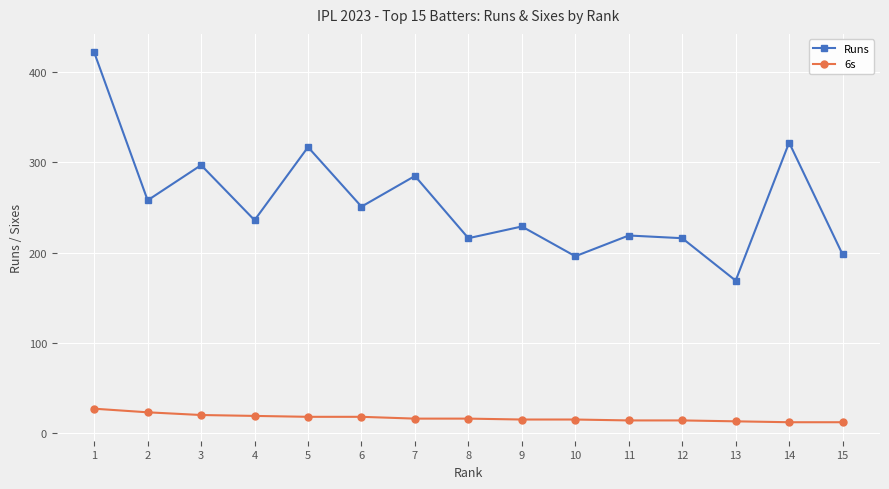

Rank the series at 1 from lowest to highest value.

6s, Runs